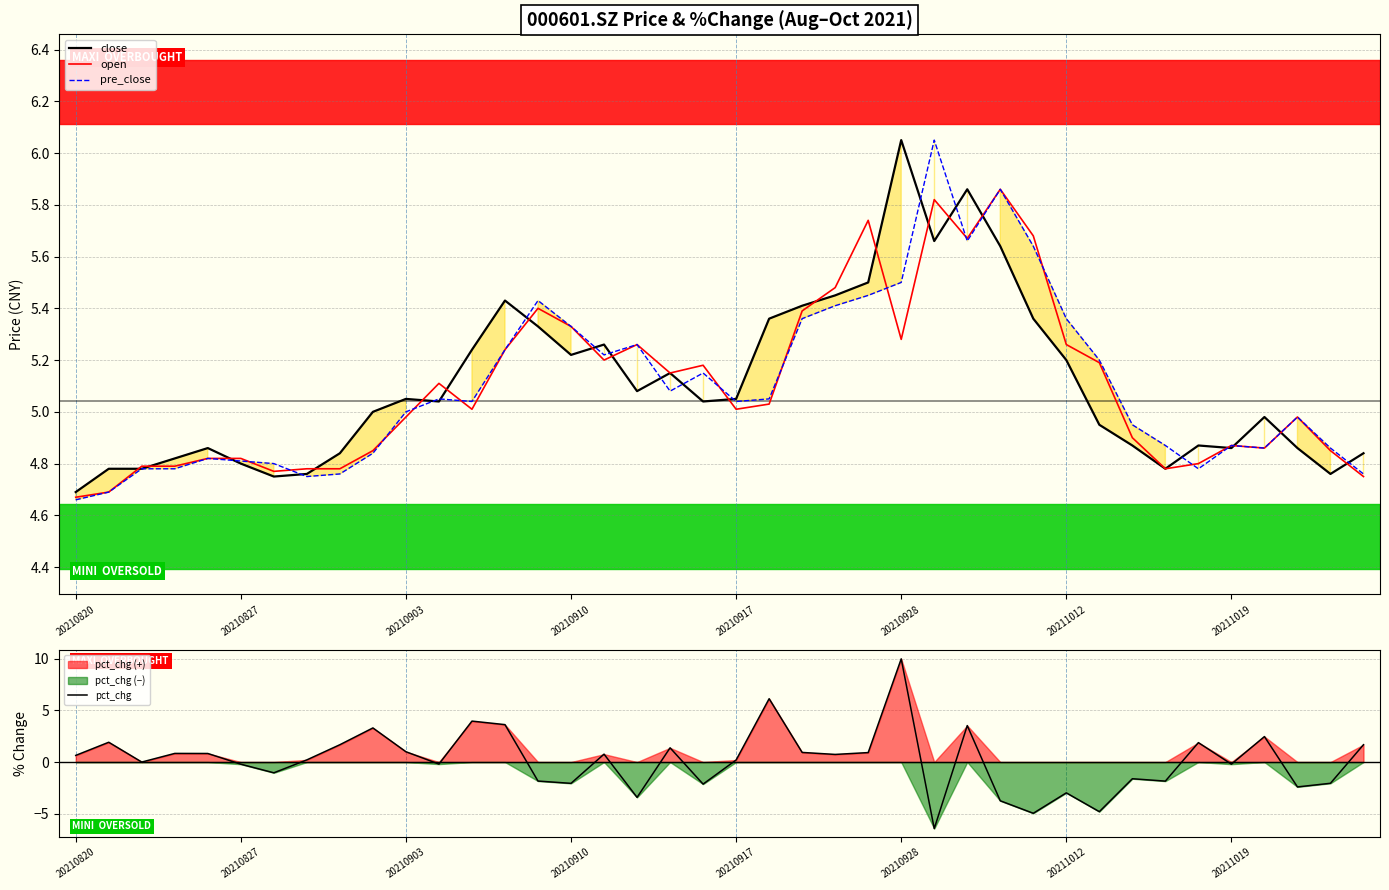

Is it true that open equals 7.4 at 20211012?

False